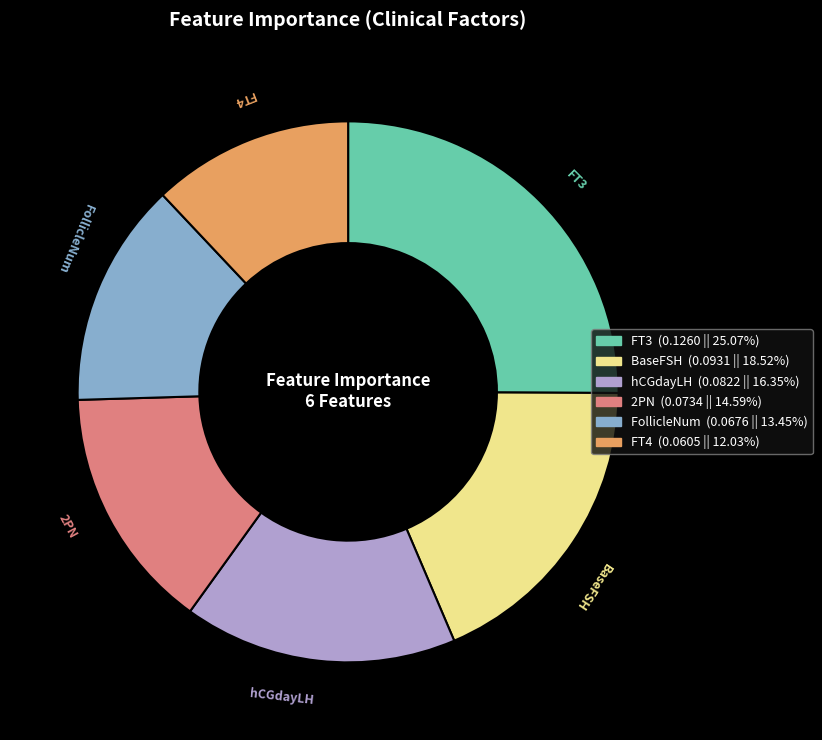

Does any single category account for the majority?

No